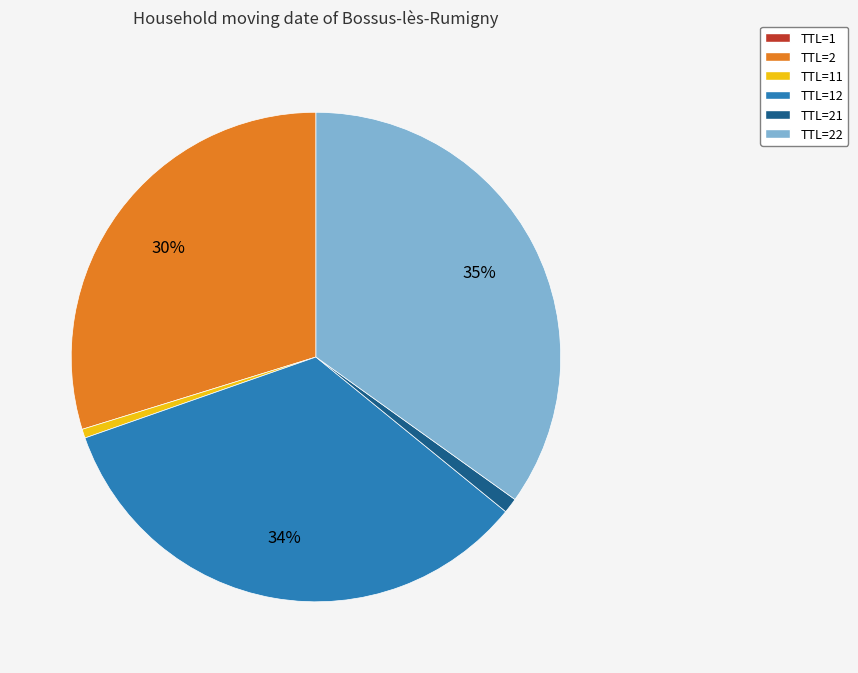

The TTL=22 slice represents 24% of the pie. True or false?

False